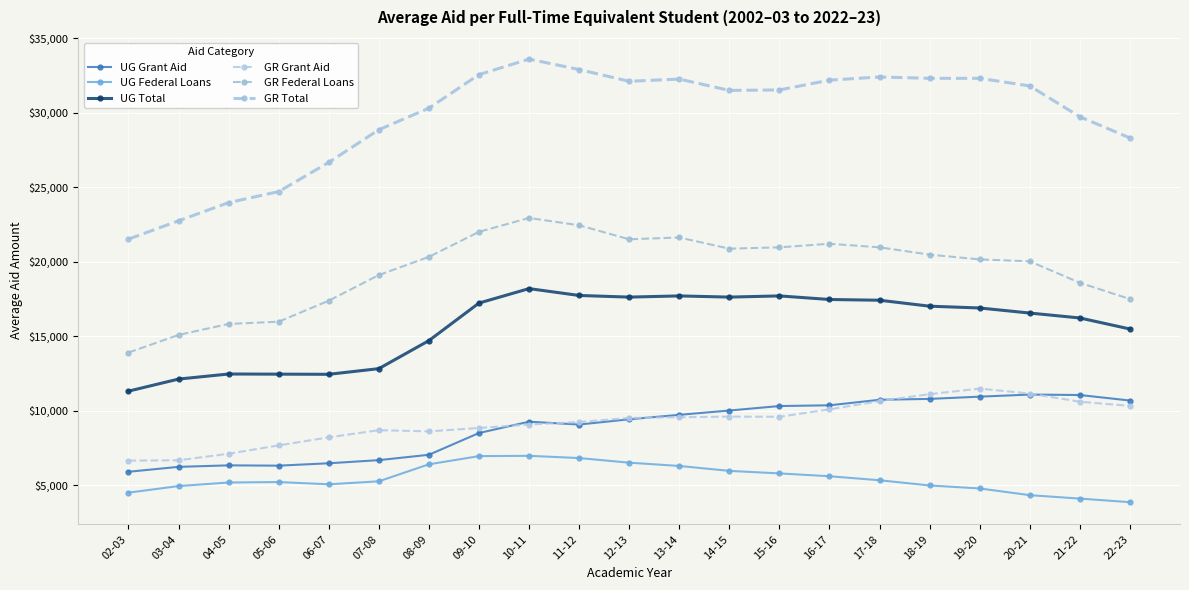

In GR Federal Loans, how many points are higher than both neighbors (excluding endpoints)?

3